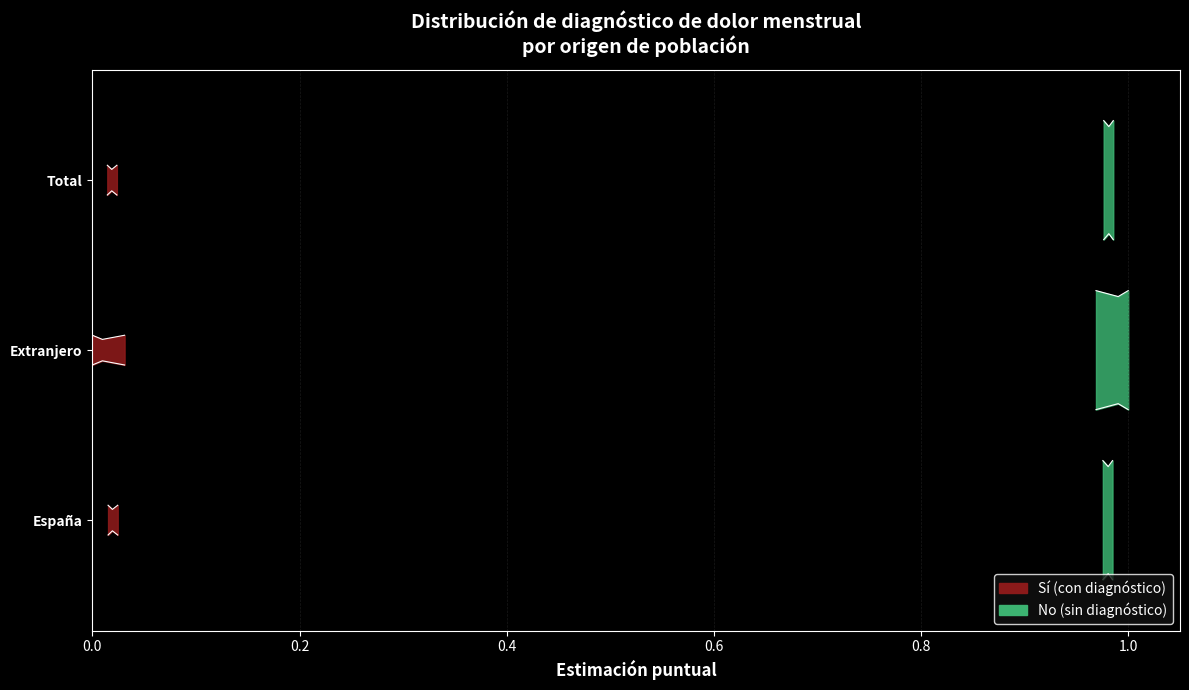

How many lines are shown in the chart?

6